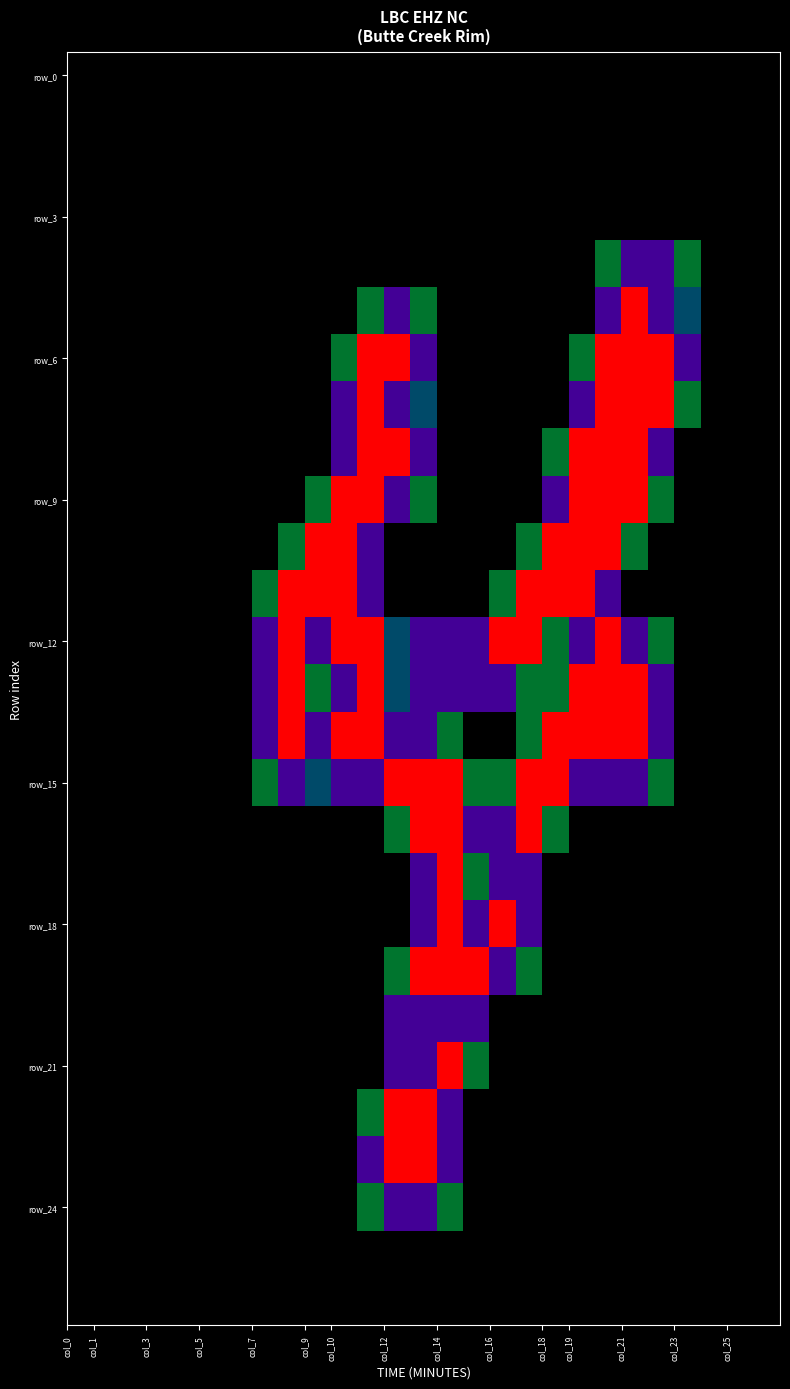

Which series has the widest spread of values?

row_5